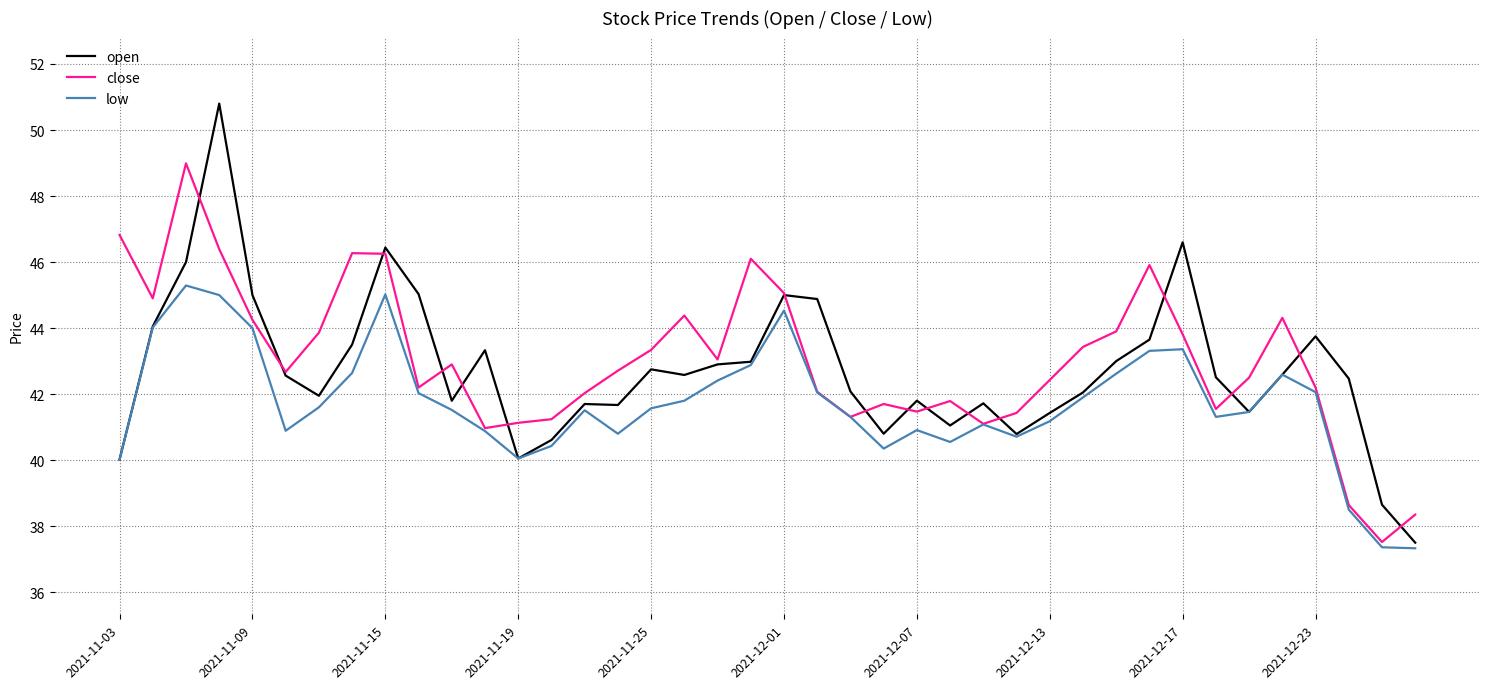

List the series in order of their peak value, lowest first.

low, close, open